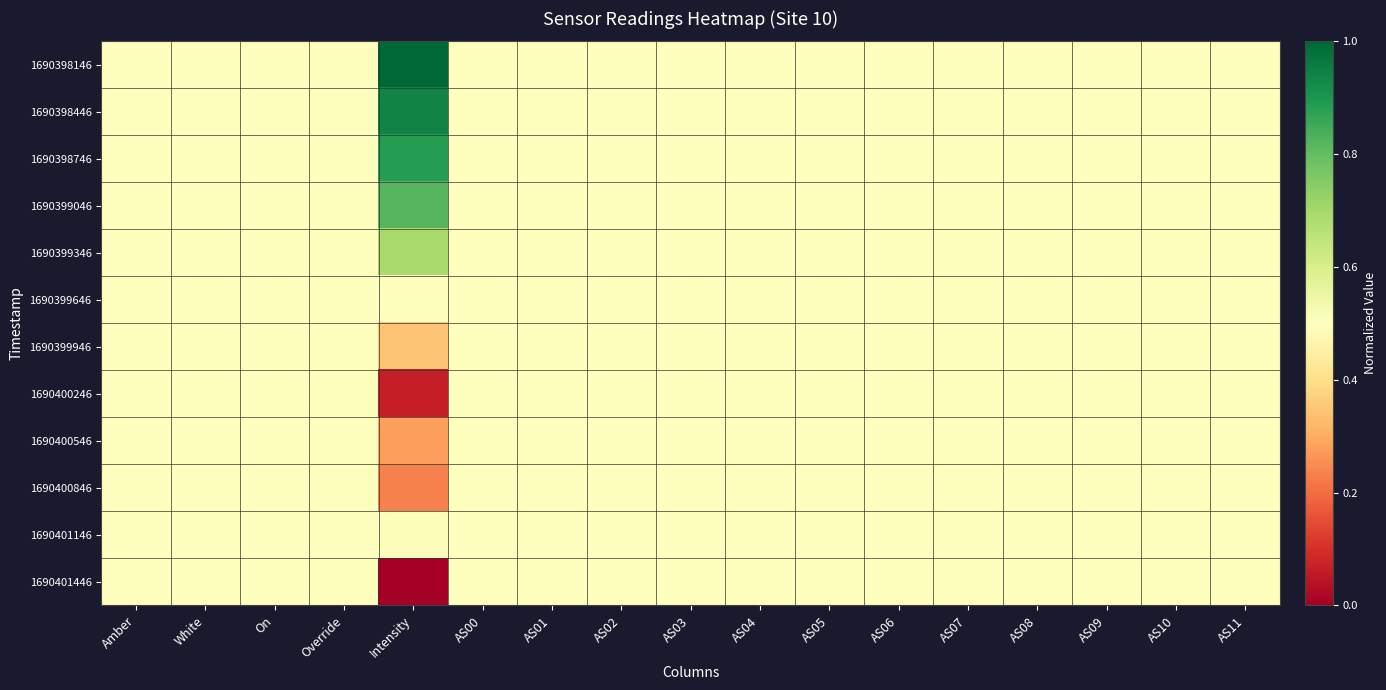

Which series has the largest total across all categories?

1690398146